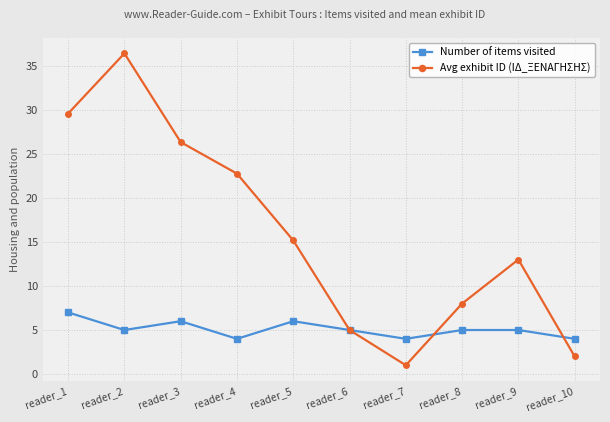

What is the maximum value shown in the chart?

36.4